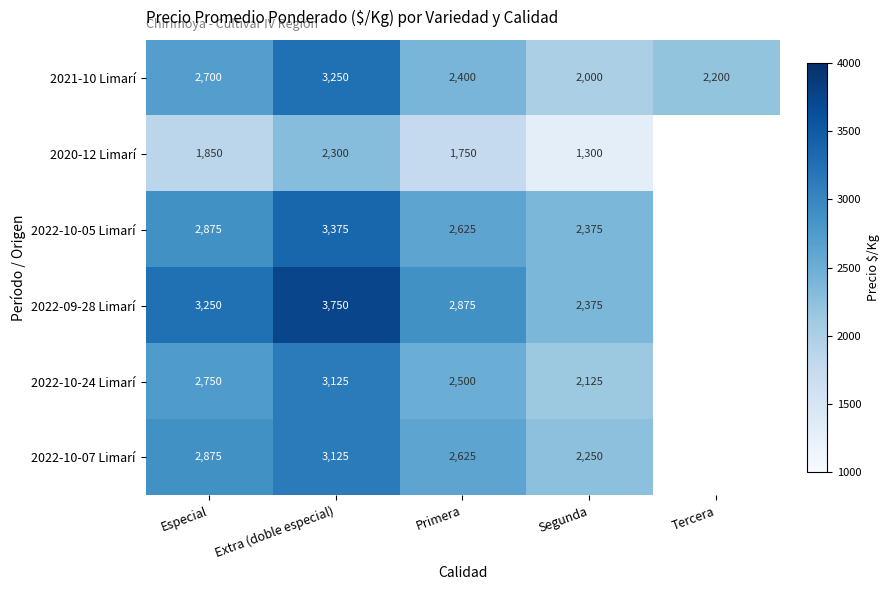

What is the total value across all series at Especial?

16300